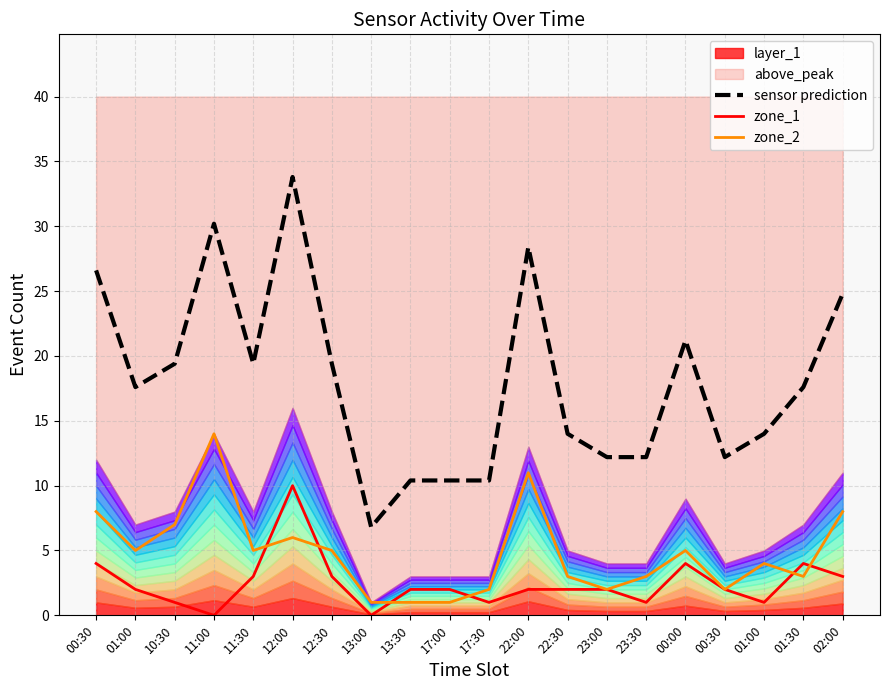

At how many categories does at least one series exceed 2?

20